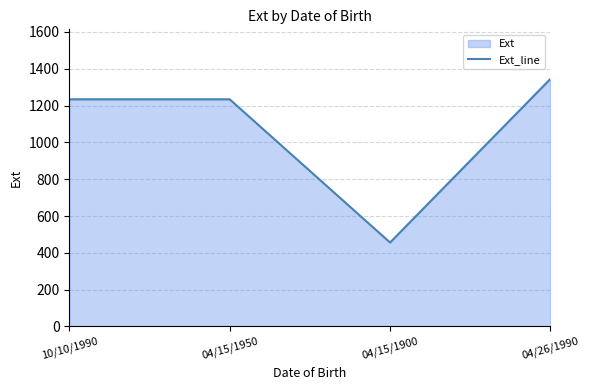

How many values are between 1234 and 1345?

3